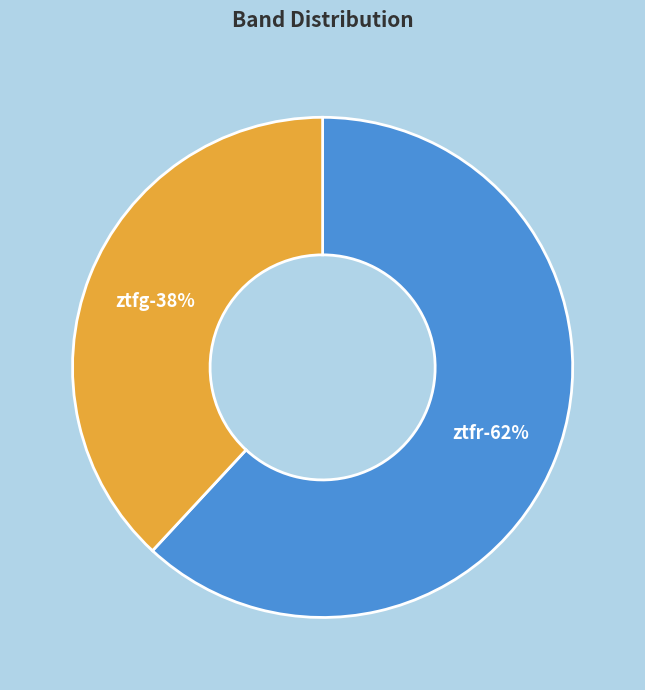

To the nearest percent, what portion does ztfr represent?

62%